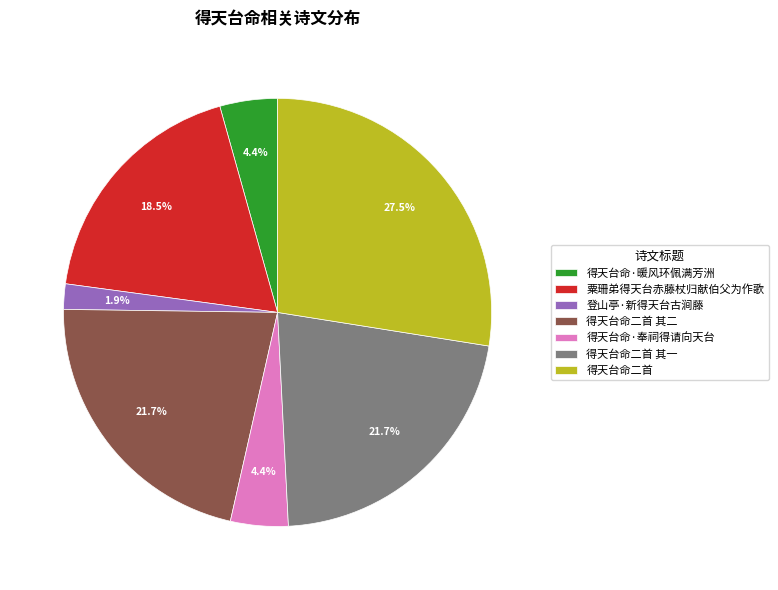

Which category has the smallest portion of the pie?

登山亭·新得天台古涧藤